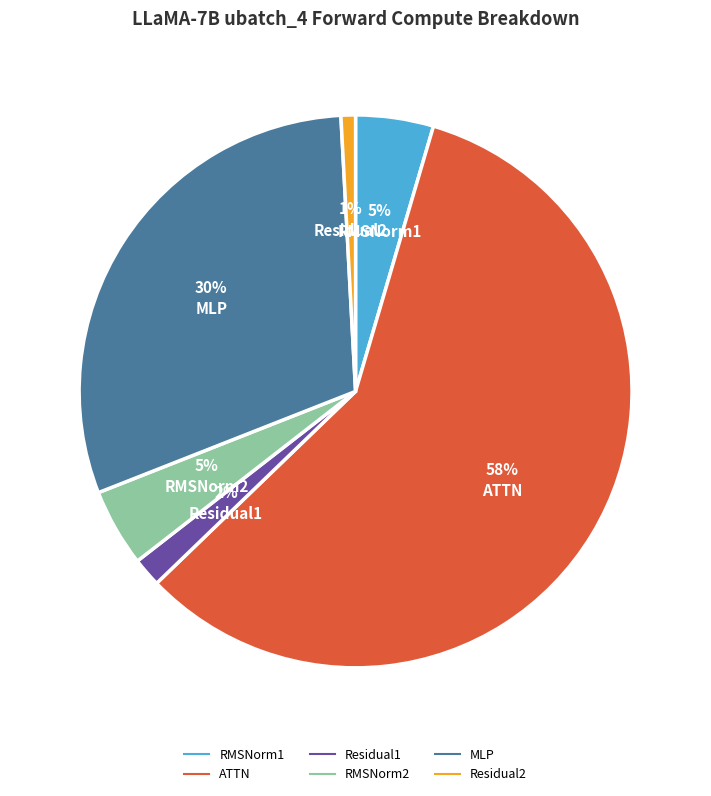

Which has a higher value, ATTN or MLP?

ATTN